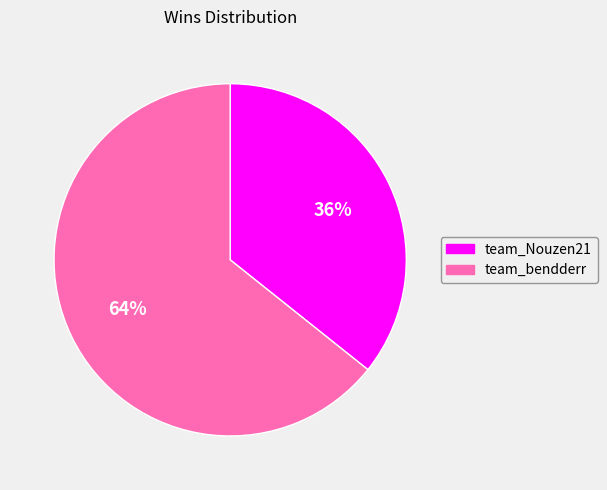

Do team_Nouzen21 and team_bendderr together represent more than half of the pie?

Yes